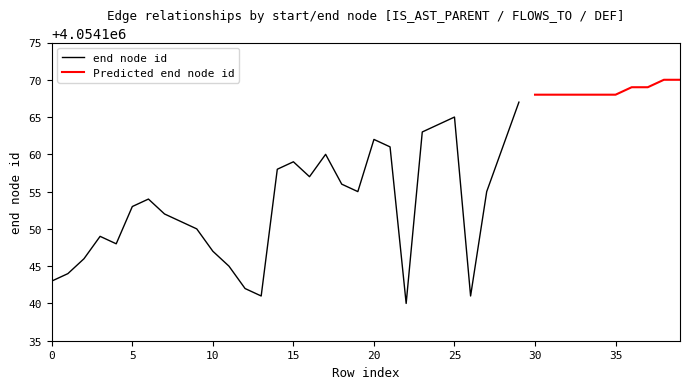

What is the difference between the values at 14 and 30?

10